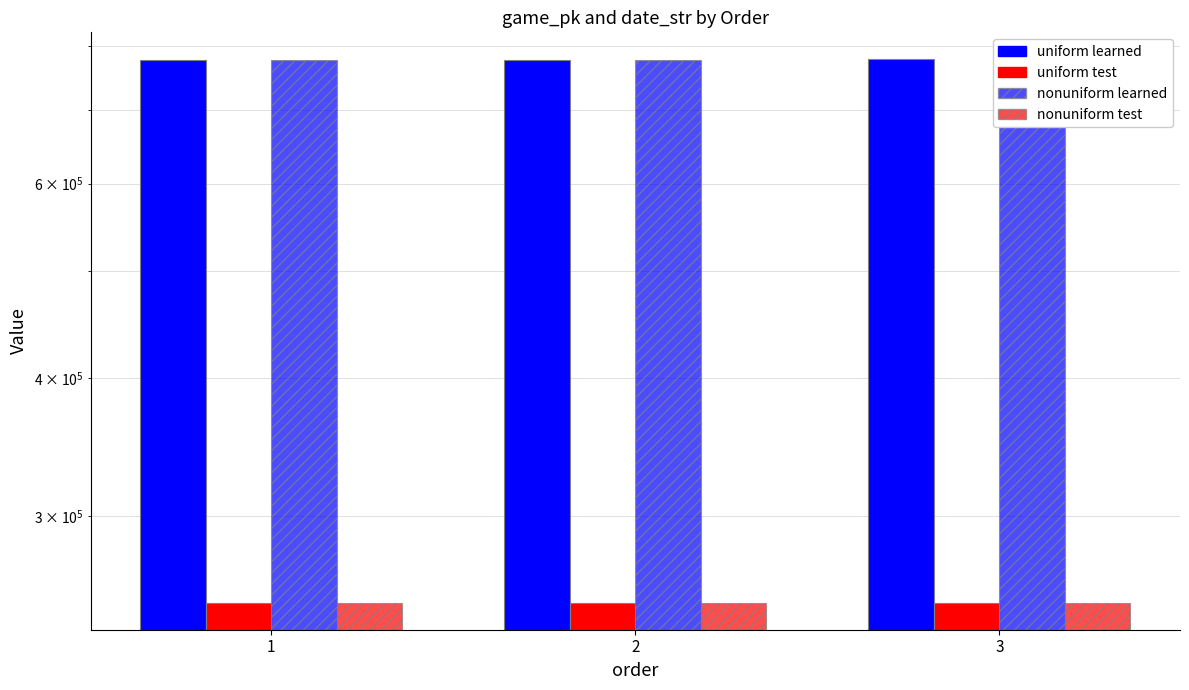

Reading right to left, transcribe all the data shown in this chart.

uniform learned: 777084	777057	777043
uniform test: 250720	250721	250722
nonuniform learned: 777084	777057	777043
nonuniform test: 250720	250721	250722